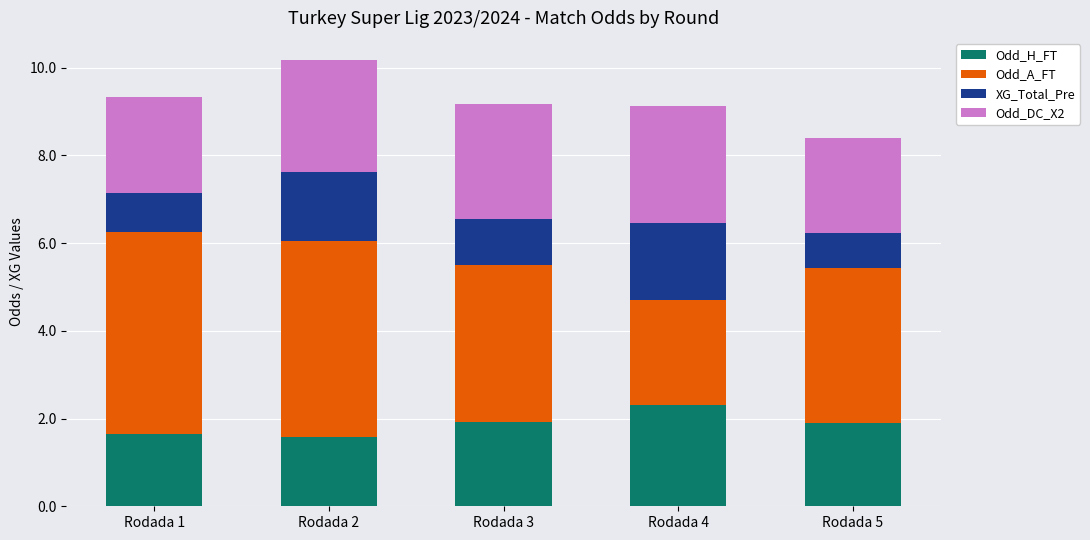

What is the difference between the second highest and minimum values in the Odd_H_FT series?

0.3